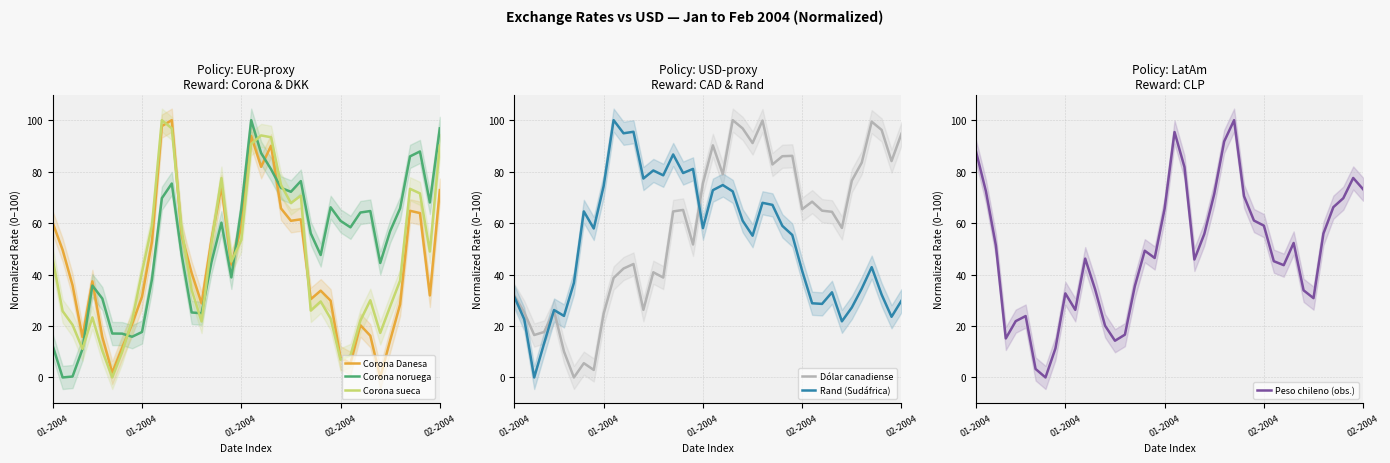

How many positive values does the Peso chileno (obs.) series have?

39